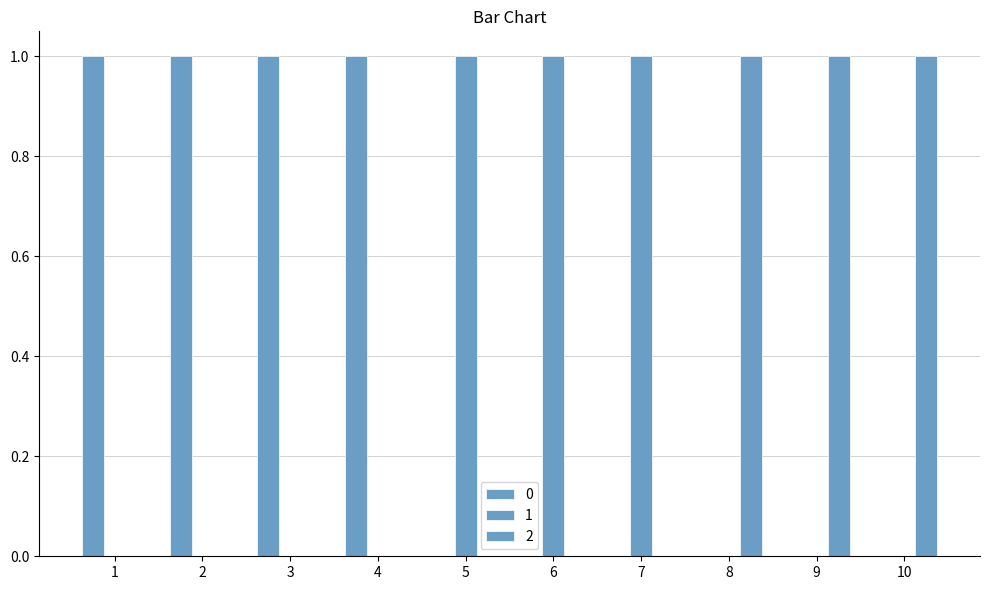

How many distinct data groups are displayed?

3